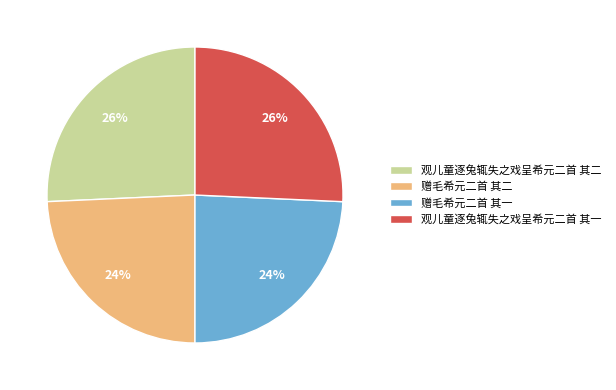

Between 赠毛希元二首 其一 and 观儿童逐兔辄失之戏呈希元二首 其一, which is larger?

观儿童逐兔辄失之戏呈希元二首 其一